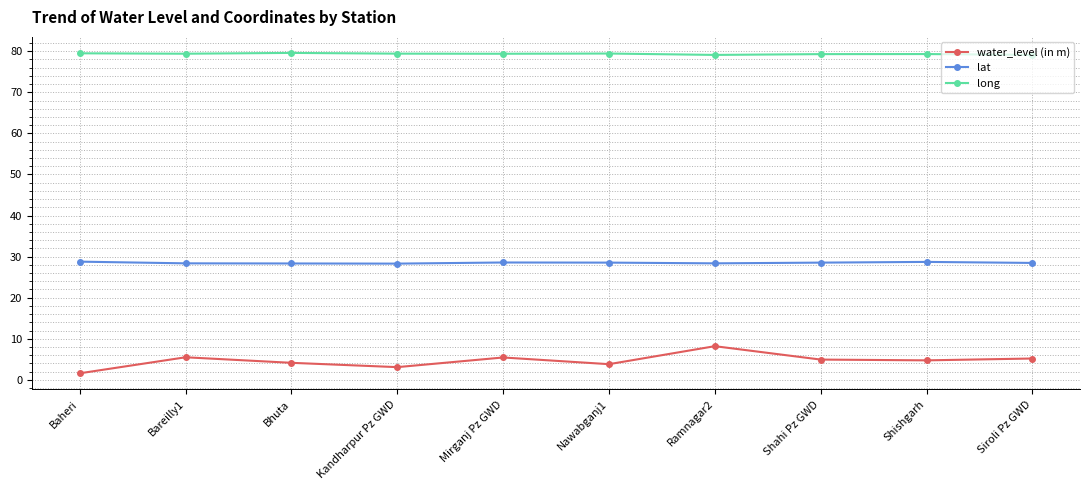

Is the value of water_level (in m) at Kandharpur Pz GWD greater than the value of long at Bhuta?

No